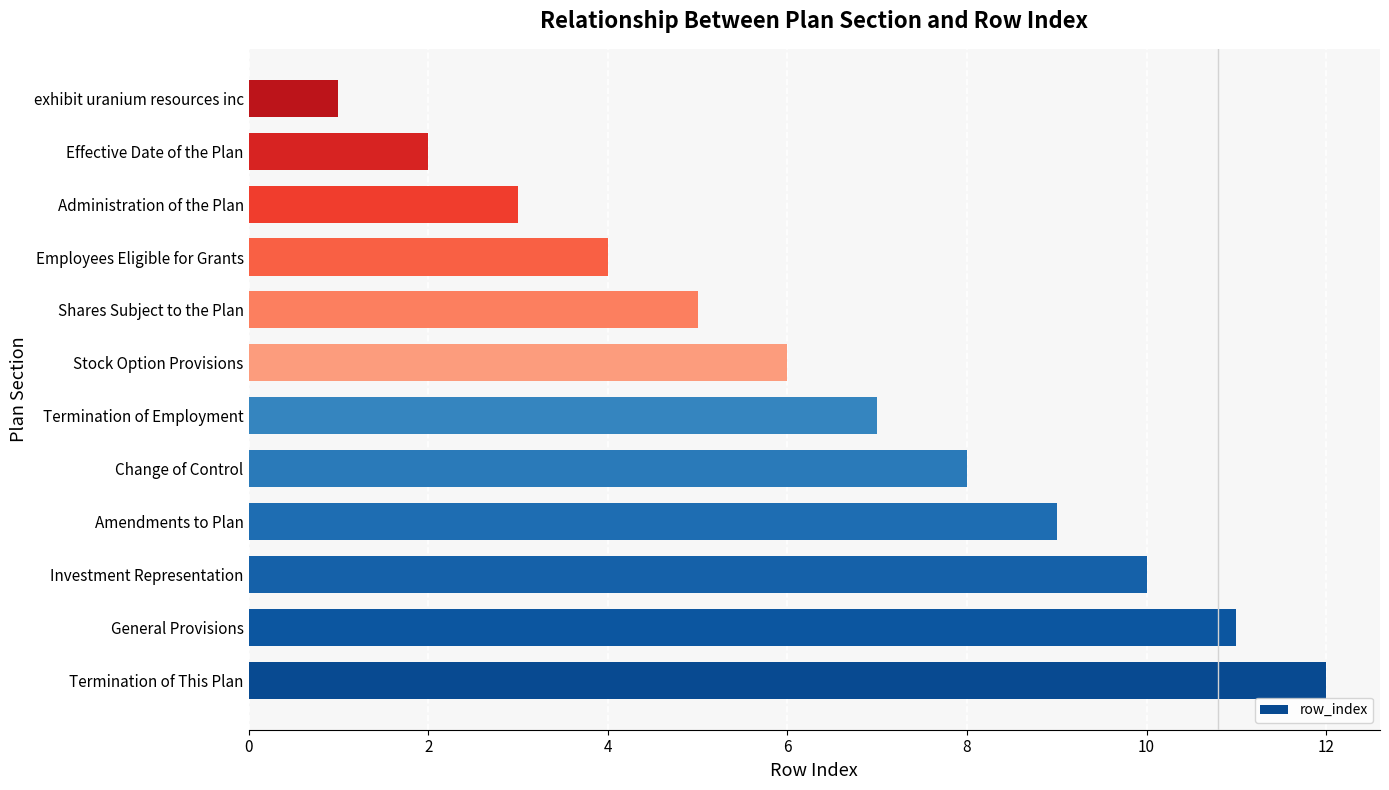

What is the smallest value displayed?

1